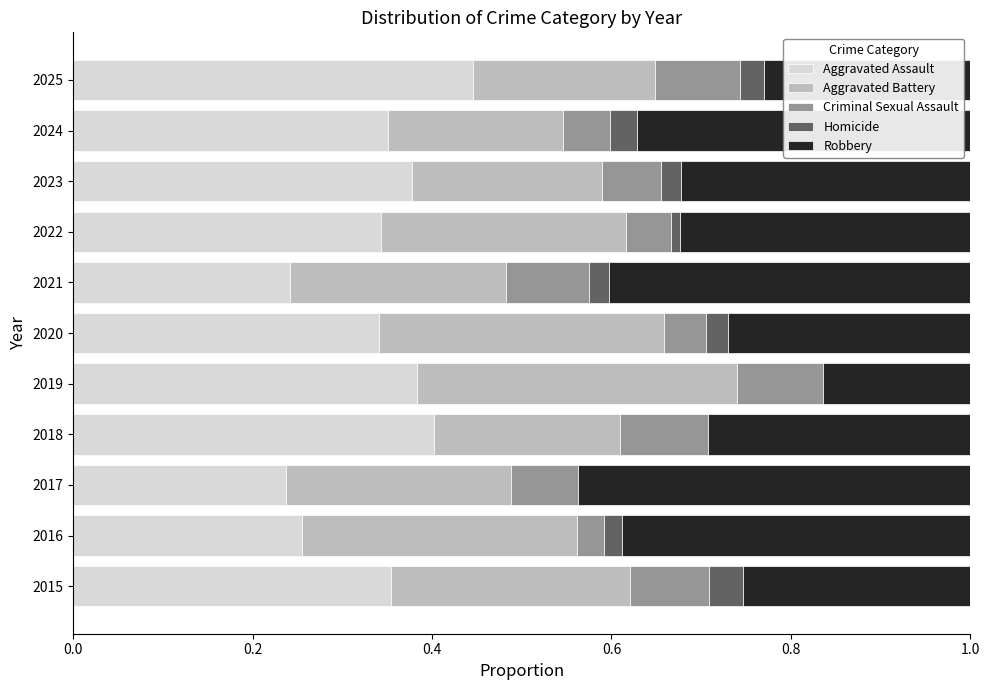

The Aggravated Assault series shows 0.3 at 2016. True or false?

True